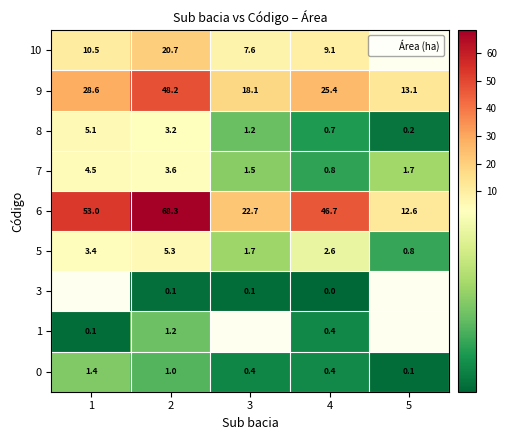

Which has a higher value, 2 or 1?

1